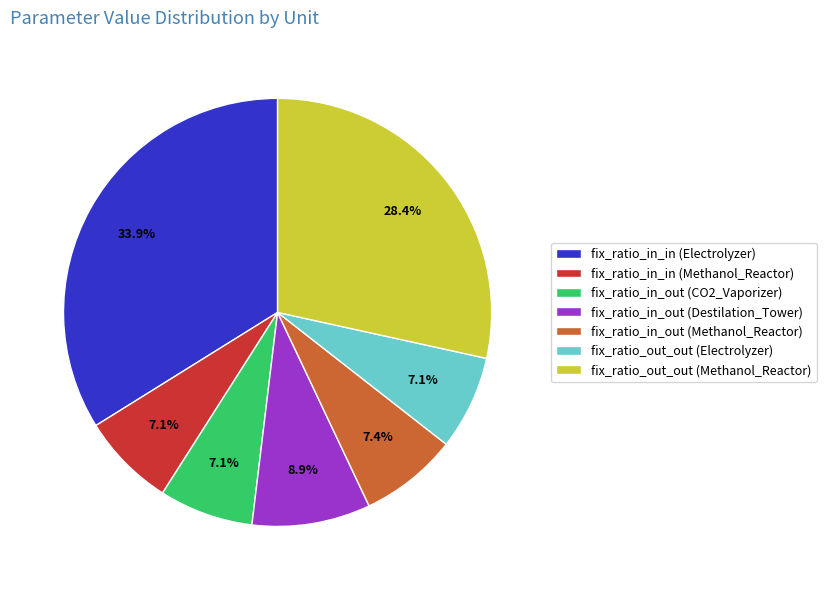

Count the number of slices in the pie.

7